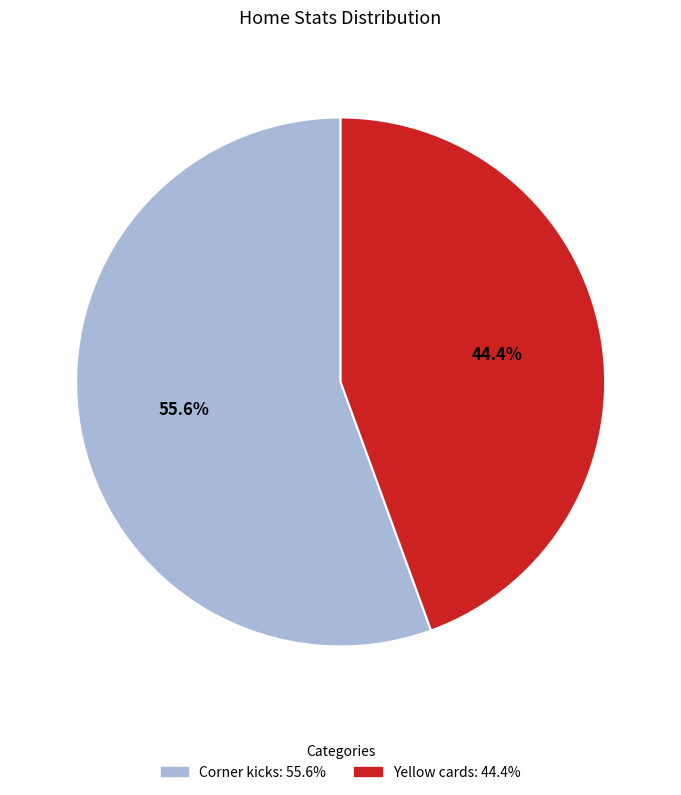

What percentage is the Corner kicks slice, to the nearest percent?

56%